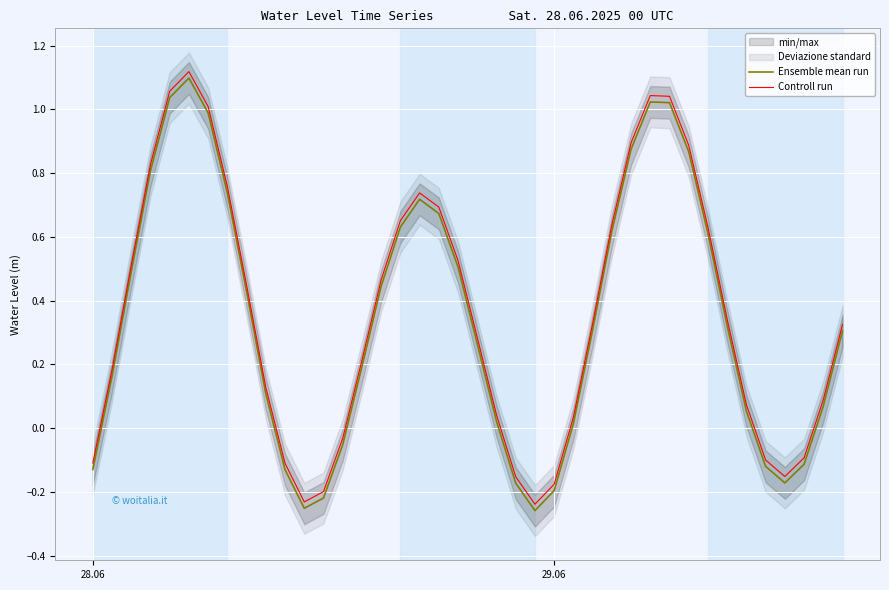

Rank the series by their average value, from lowest to highest.

Ensemble mean run, Controll run